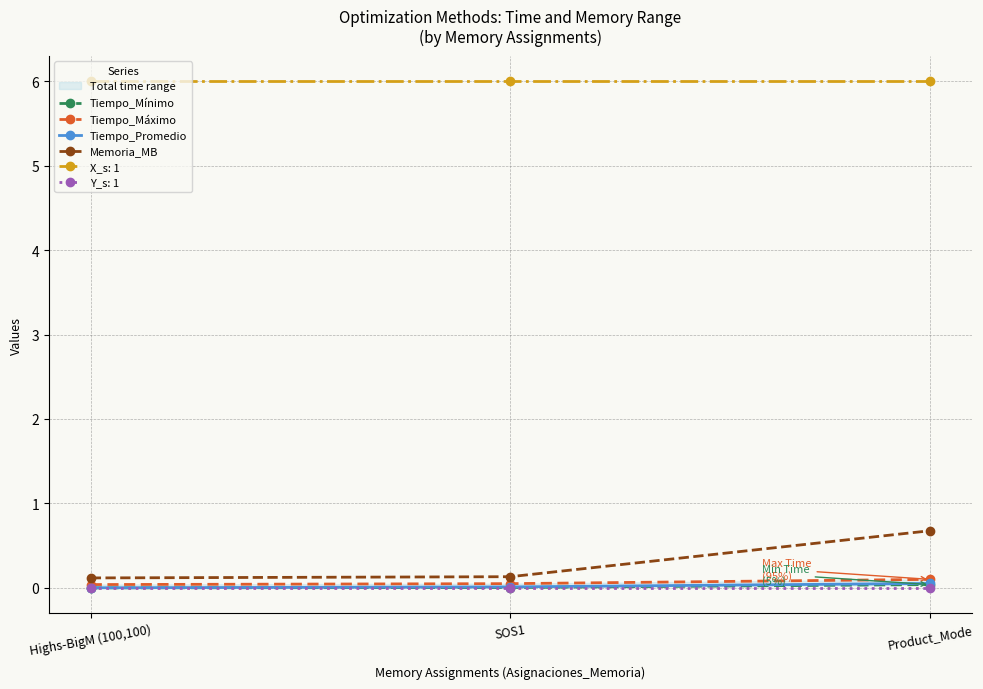

Does the chart have visible grid lines?

Yes